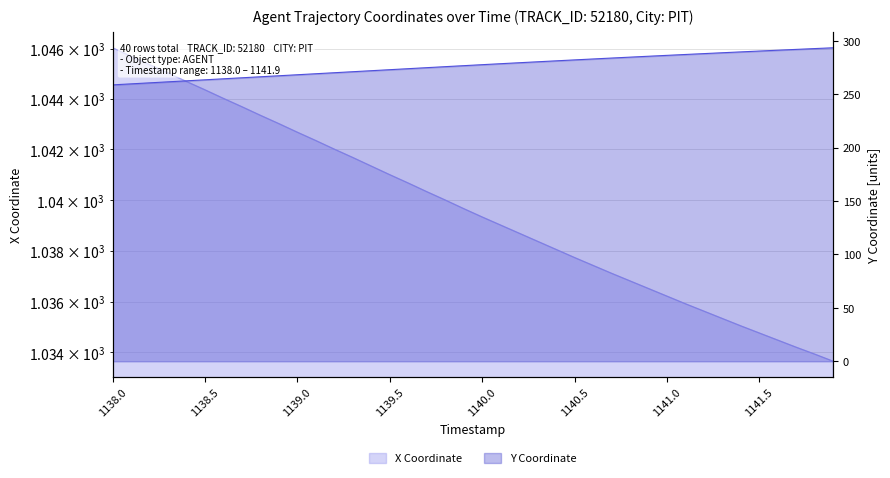

Reading left to right, list all the values displayed in this chart.

X: 1138.0=1046.0	1138.1=1045.7	1138.2=1045.4	1138.3=1045.0	1138.4=1044.7	1138.5=1044.4	1138.6=1044.0	1138.7=1043.7	1138.8=1043.3	1138.9=1043.0	1139.0=1042.7	1139.1=1042.3	1139.2=1042.0	1139.3=1041.7	1139.4=1041.3	1139.5=1041.0	1139.6=1040.7	1139.7=1040.3	1139.8=1040.0	1139.9=1039.7	1140.0=1039.3	1140.1=1039.0	1140.2=1038.7	1140.3=1038.4	1140.4=1038.0	1140.5=1037.7	1140.6=1037.4	1140.7=1037.1	1140.8=1036.8	1140.9=1036.5	1141.0=1036.2	1141.1=1035.9	1141.2=1035.6	1141.3=1035.3	1141.4=1035.0	1141.5=1034.8	1141.6=1034.5	1141.7=1034.2	1141.8=1033.9	1141.9=1033.7
Y: 1138.0=258.7	1138.1=259.7	1138.2=260.6	1138.3=261.6	1138.4=262.5	1138.5=263.4	1138.6=264.4	1138.7=265.3	1138.8=266.3	1138.9=267.2	1139.0=268.2	1139.1=269.1	1139.2=270.1	1139.3=271.0	1139.4=272.0	1139.5=272.9	1139.6=273.9	1139.7=274.8	1139.8=275.8	1139.9=276.7	1140.0=277.6	1140.1=278.5	1140.2=279.4	1140.3=280.3	1140.4=281.2	1140.5=282.1	1140.6=282.9	1140.7=283.8	1140.8=284.7	1140.9=285.5	1141.0=286.3	1141.1=287.2	1141.2=288.0	1141.3=288.8	1141.4=289.6	1141.5=290.4	1141.6=291.1	1141.7=291.9	1141.8=292.7	1141.9=293.4